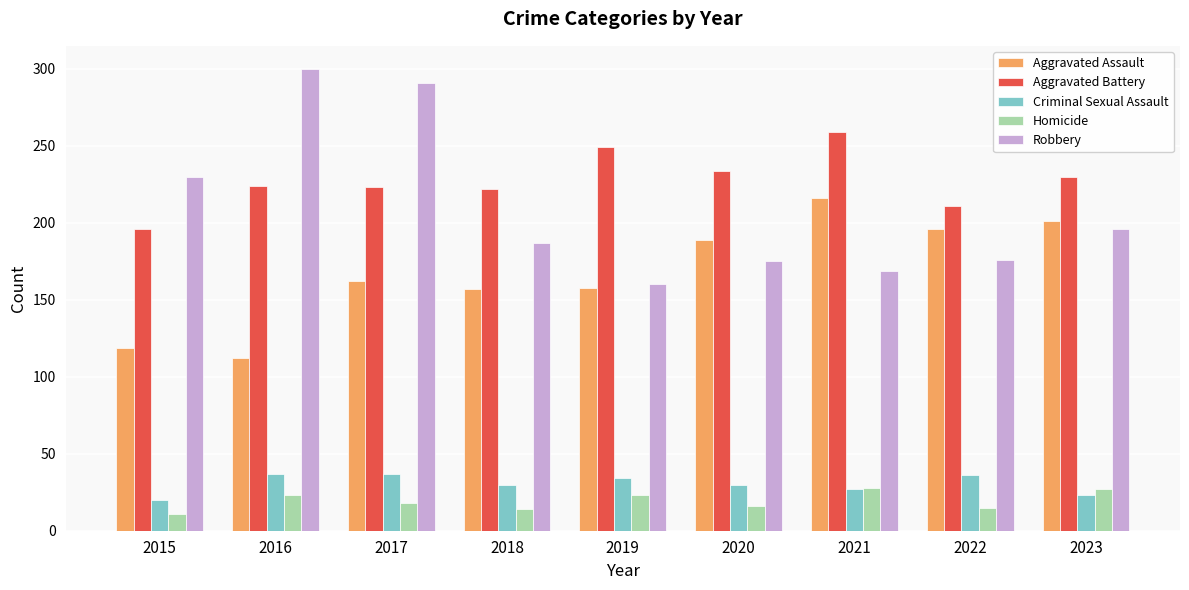

How many data points in Aggravated Battery are less than 224?

4